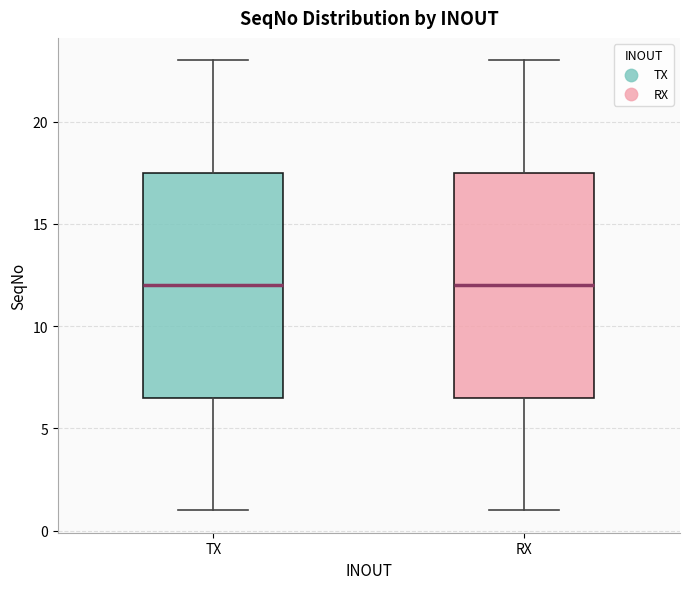

Reading left to right, read every box against the y-axis: the position of its median line, the range the box covers, and the ends of its whiskers. The values are not printed on the chart, so give them approximately, as read against the axis.

TX: median 12.0, box 6.5 to 17.5, whiskers 1.0 to 23.0
RX: median 12.0, box 6.5 to 17.5, whiskers 1.0 to 23.0